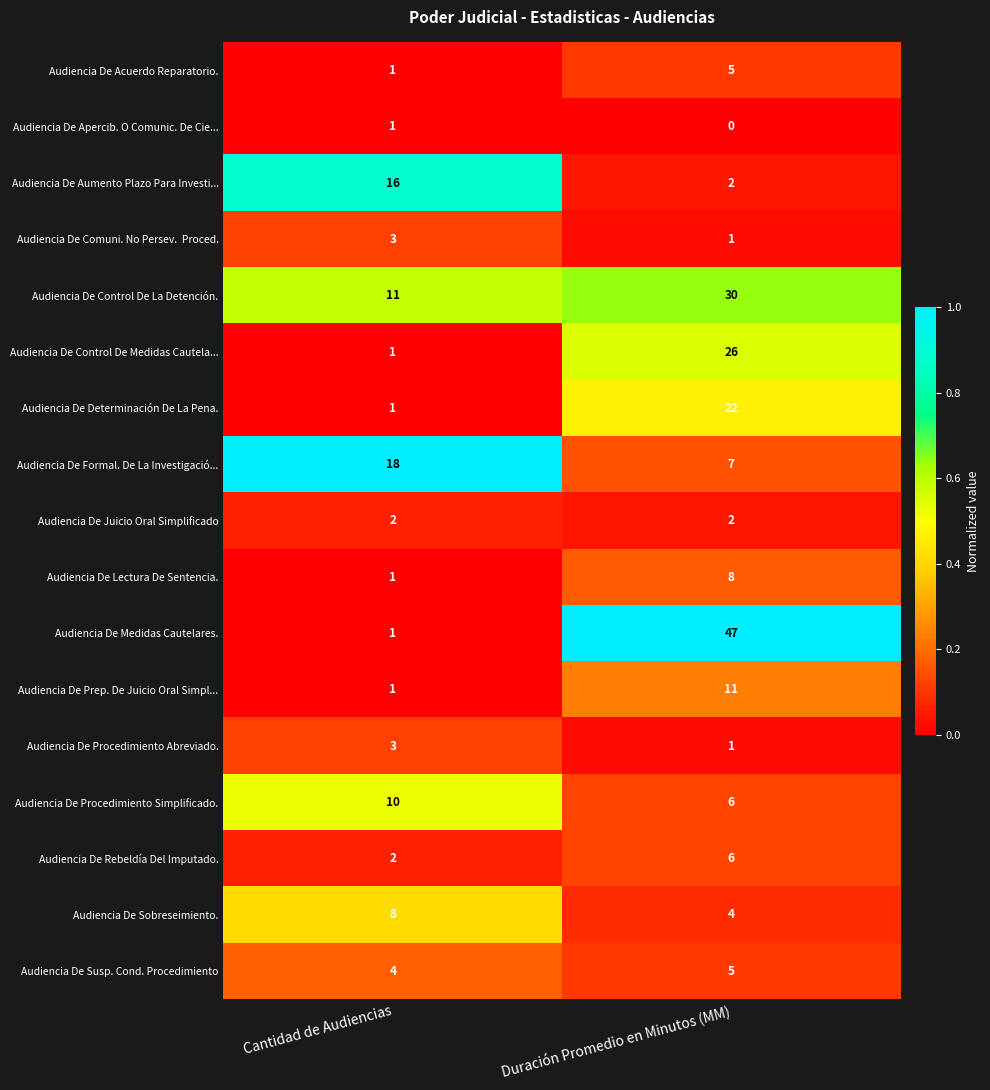

The Audiencia De Control De Medidas Cautela... series shows 26 at Duración Promedio en Minutos (MM). True or false?

True